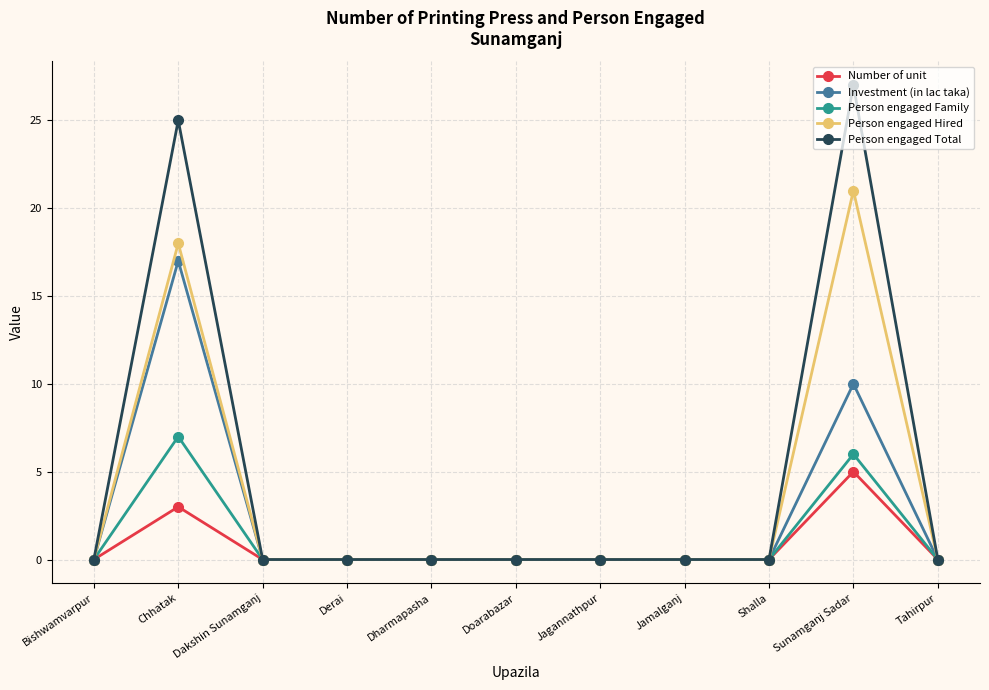

Is the value of Person engaged Hired at Doarabazar greater than the value of Person engaged Family at Chhatak?

No